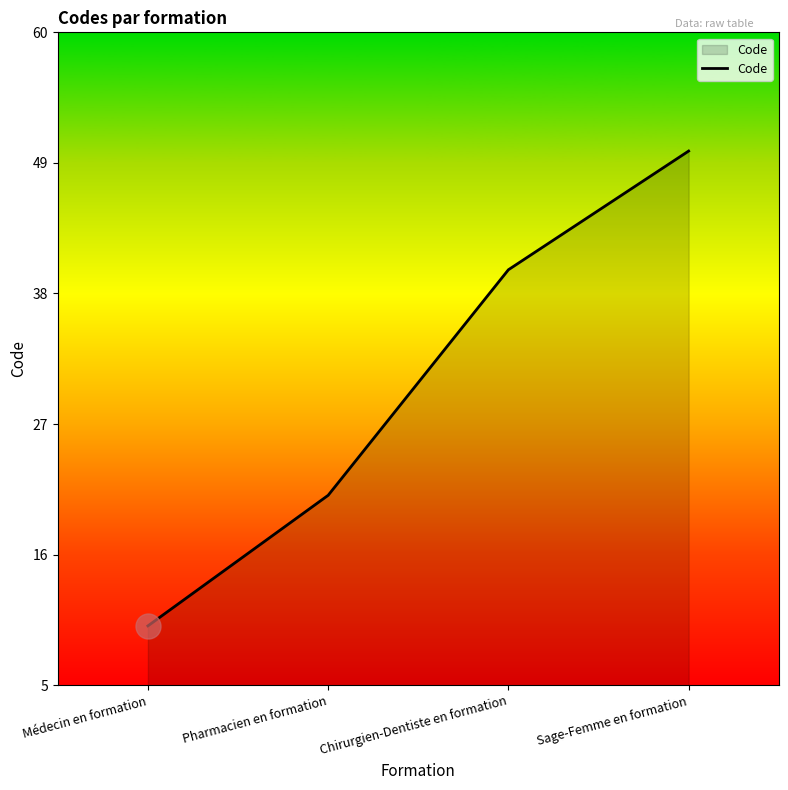

Rank the categories by value from highest to lowest.

Sage-Femme en formation, Chirurgien-Dentiste en formation, Pharmacien en formation, Médecin en formation